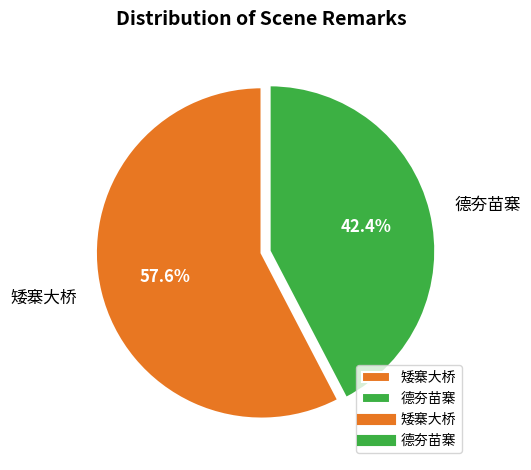

Combined, do 矮寨大桥 and 德夯苗寨 account for over 50%?

Yes